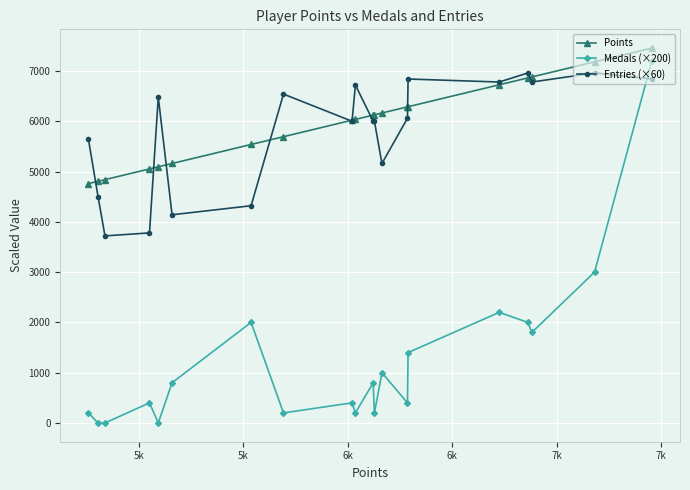

Which series has the widest spread of values?

Medals (×200)